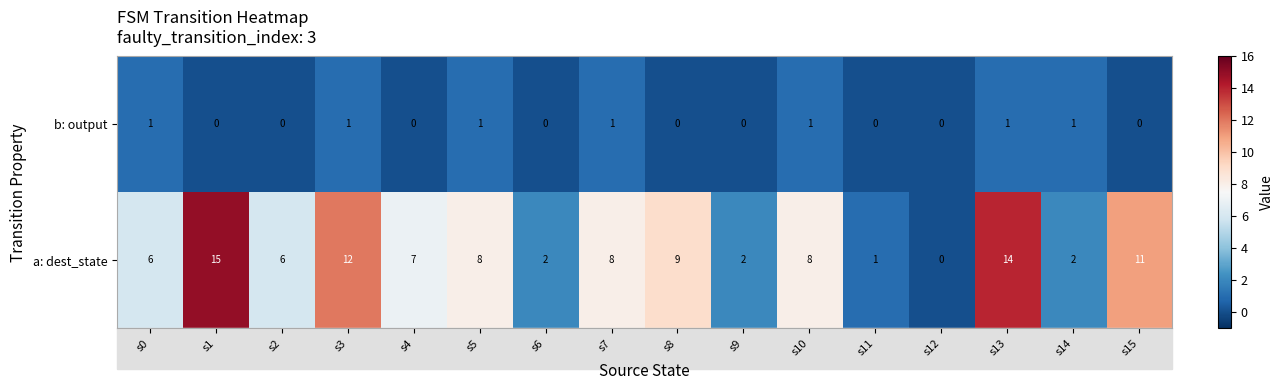

At how many categories does at least one series exceed 5?

11